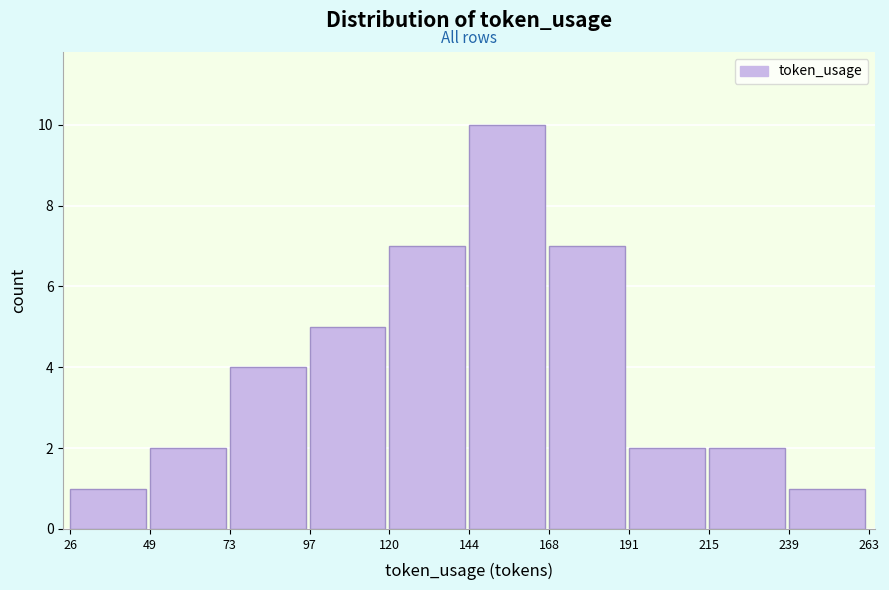

Reading left to right, list every bar in this chart as the range it spans on the x-axis followed by its height. The values are not printed on the chart, so give them approximately, as read against the axis.

26 to 49: 1
49 to 73: 2
73 to 97: 4
97 to 120: 5
120 to 144: 7
144 to 168: 10
168 to 191: 7
191 to 215: 2
215 to 239: 2
239 to 263: 1